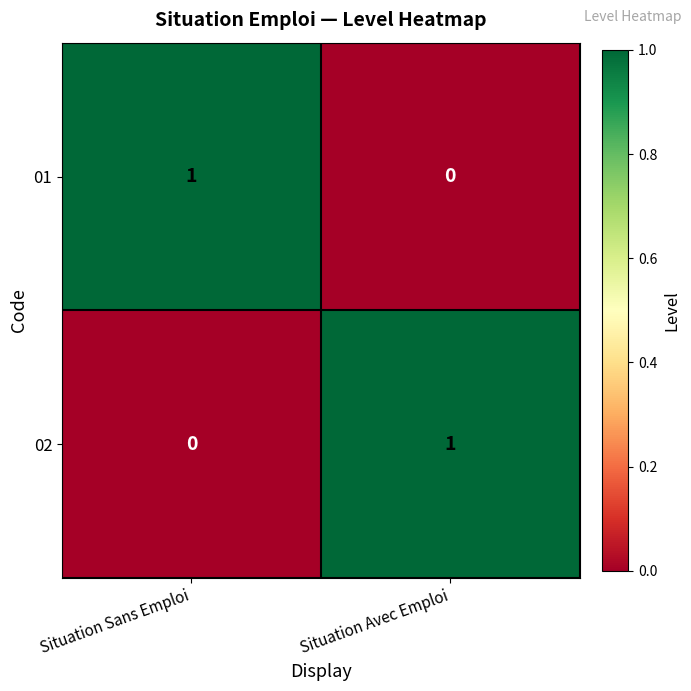

How many data points in 02 are less than 1?

1